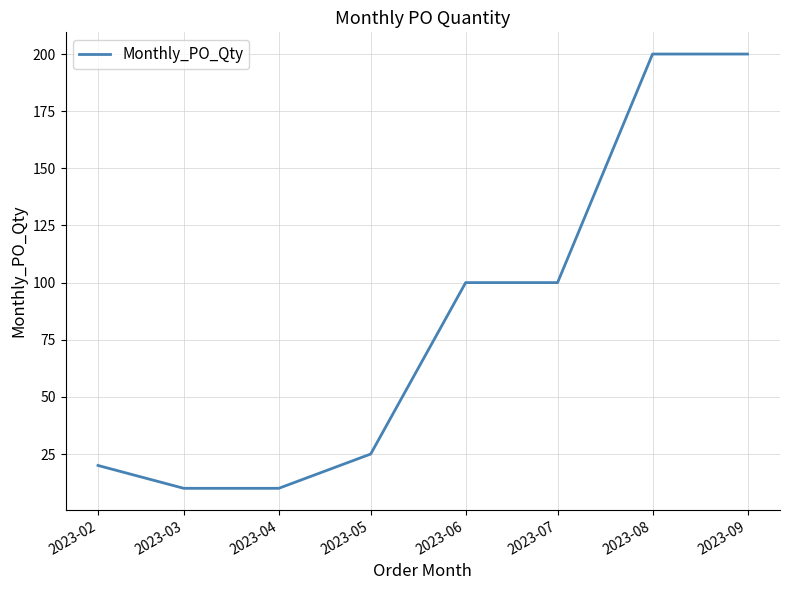

Which has a higher value, 2023-07 or 2023-04?

2023-07